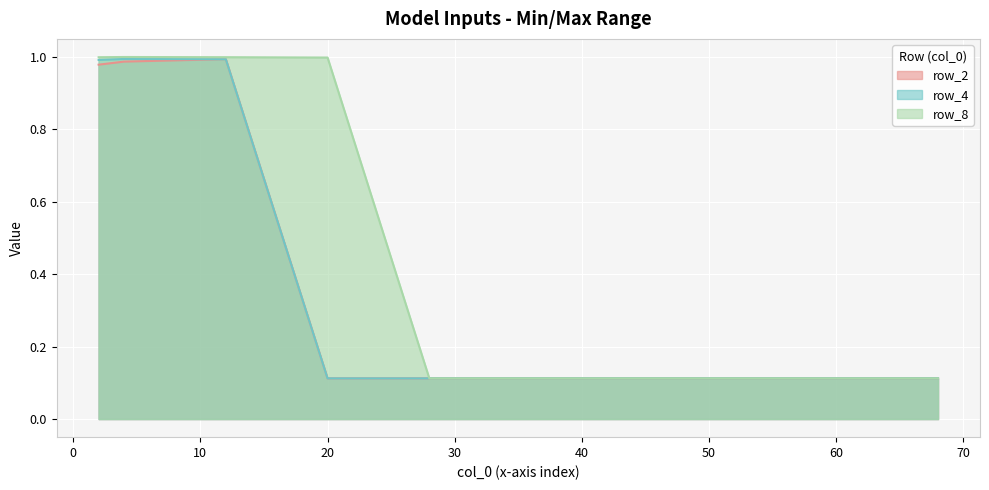

At which category does the chart reach its peak across all series?

4